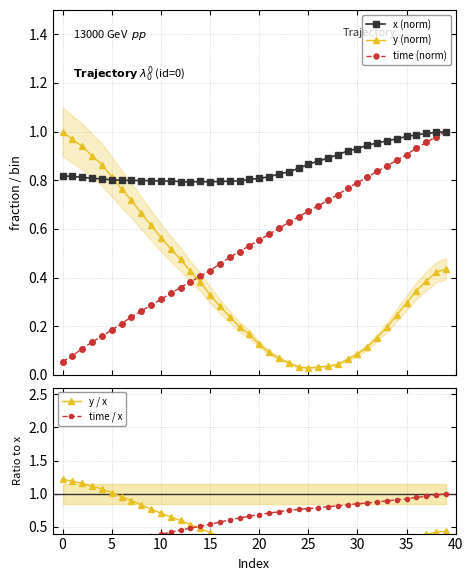

What is the label of the 27th point from the left?

26